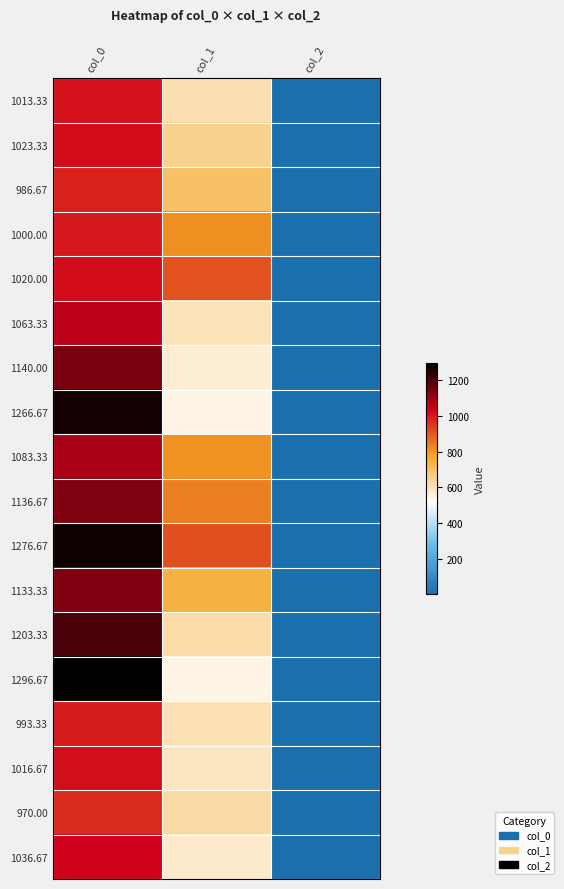

Reading left to right, list all the values displayed in this chart.

1013.33: col_0=1013.3	col_1=610.9	col_2=2.0
1023.33: col_0=1023.3	col_1=651.4	col_2=2.0
986.67: col_0=986.7	col_1=698.6	col_2=2.0
1000.00: col_0=1000.0	col_1=813.4	col_2=2.0
1020.00: col_0=1020.0	col_1=911.2	col_2=2.0
1063.33: col_0=1063.3	col_1=600.8	col_2=2.0
1140.00: col_0=1140.0	col_1=570.4	col_2=2.0
1266.67: col_0=1266.7	col_1=550.1	col_2=2.0
1083.33: col_0=1083.3	col_1=806.6	col_2=2.0
1136.67: col_0=1136.7	col_1=837.0	col_2=2.0
1276.67: col_0=1276.7	col_1=914.6	col_2=2.0
1133.33: col_0=1133.3	col_1=742.5	col_2=2.0
1203.33: col_0=1203.3	col_1=621.0	col_2=2.0
1296.67: col_0=1296.7	col_1=550.1	col_2=2.0
993.33: col_0=993.3	col_1=604.1	col_2=2.0
1016.67: col_0=1016.7	col_1=590.6	col_2=2.0
970.00: col_0=970.0	col_1=624.4	col_2=2.0
1036.67: col_0=1036.7	col_1=580.5	col_2=2.0